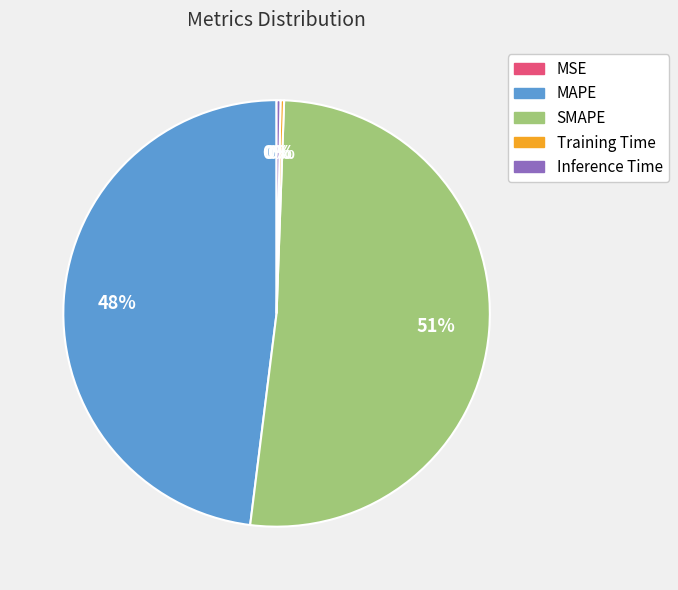

True or false: MAPE accounts for 48% of the total.

True